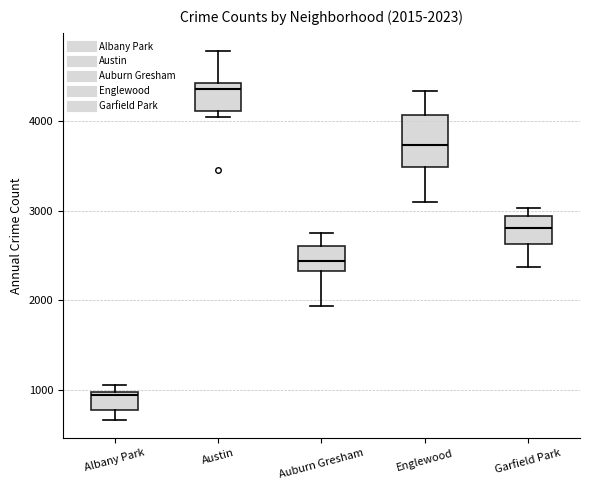

Which box's median line is the highest?

Austin